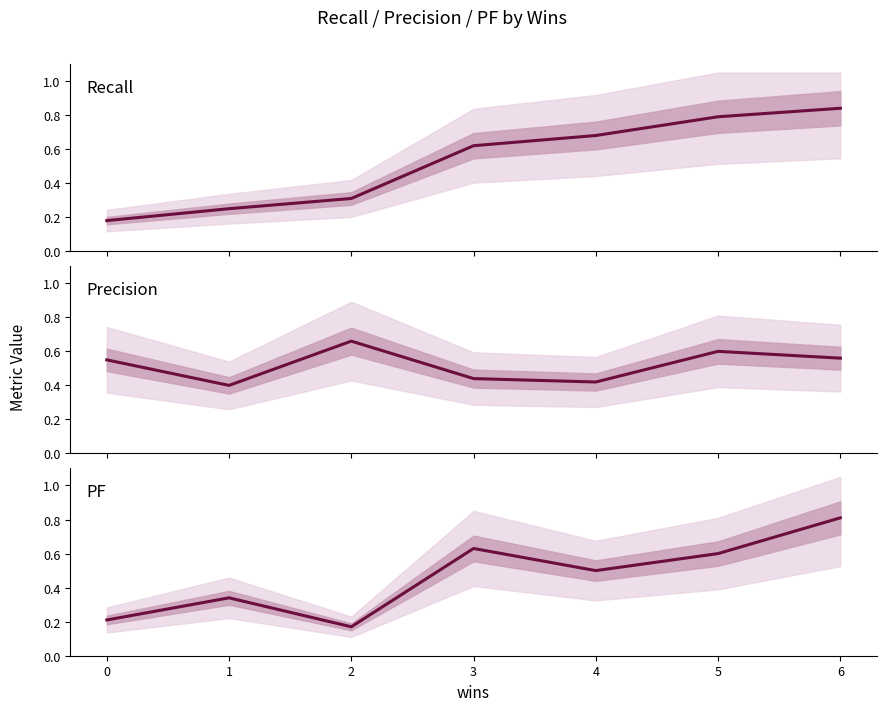

How many times do precision and pf cross each other?

1